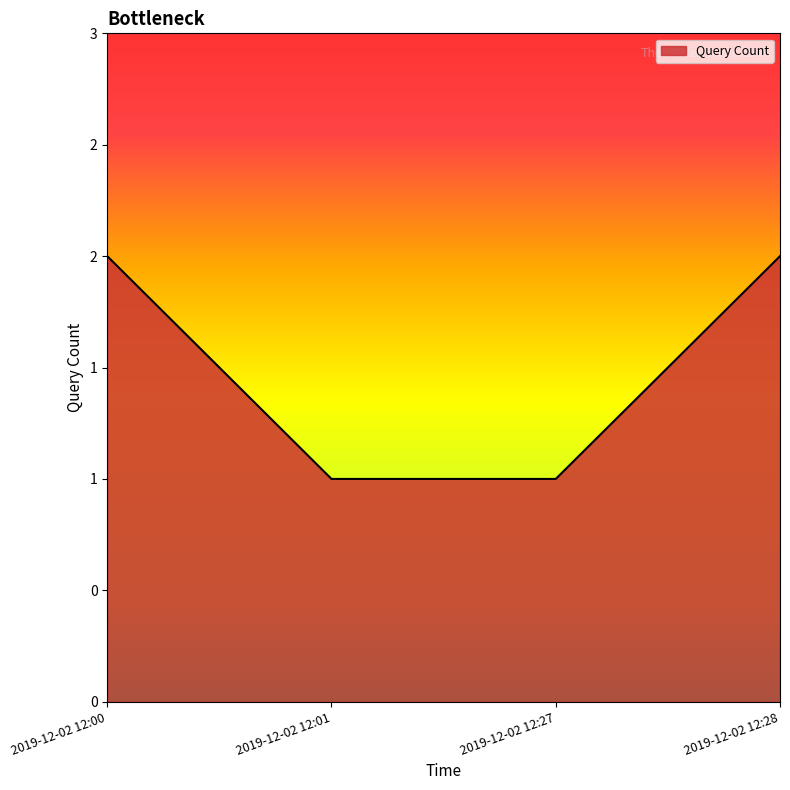

What is the value of the 3rd point from the left?

1